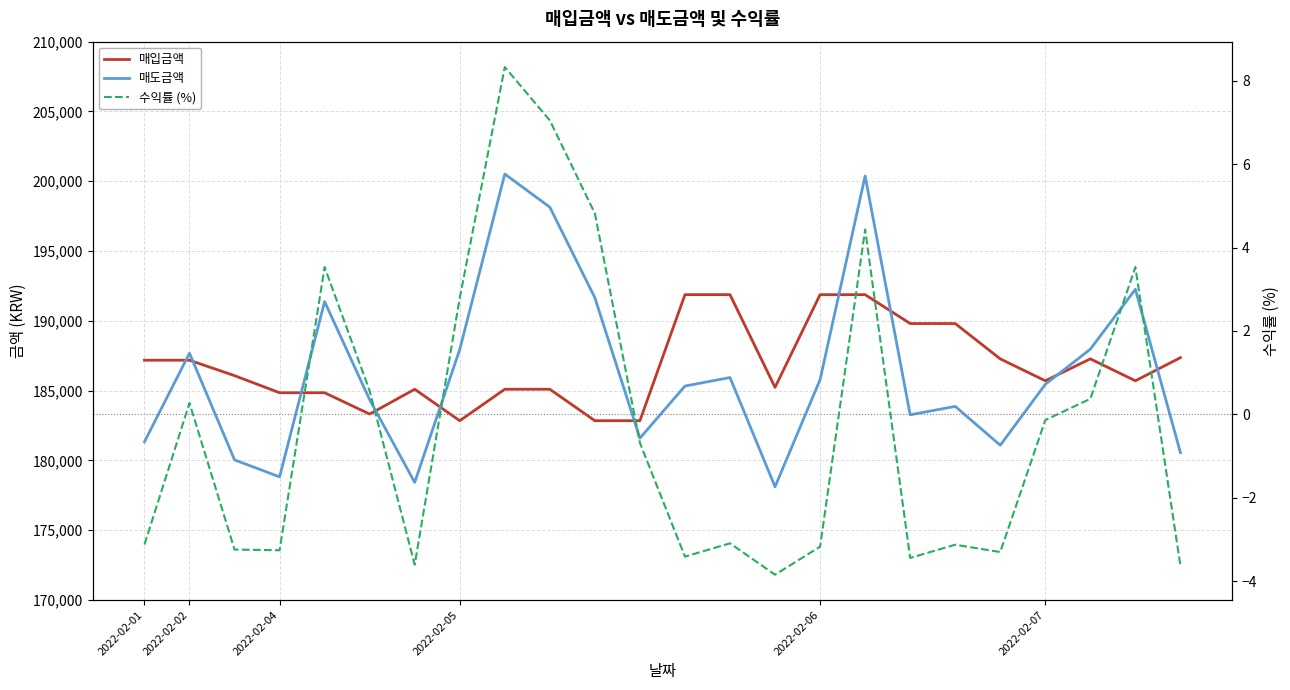

Where is 매도금액 nearest to the value 189315?

21